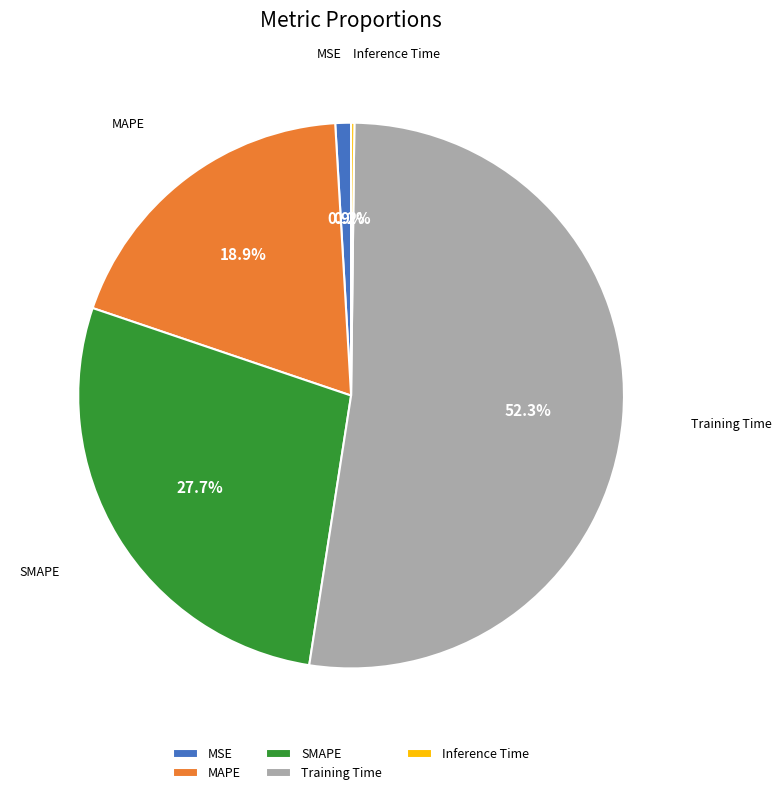

Does SMAPE account for over 50% of the chart?

No